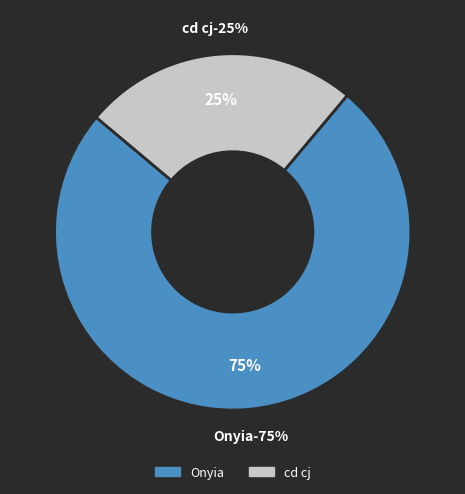

What is the total percentage of cd cj and Onyia?

100.0%